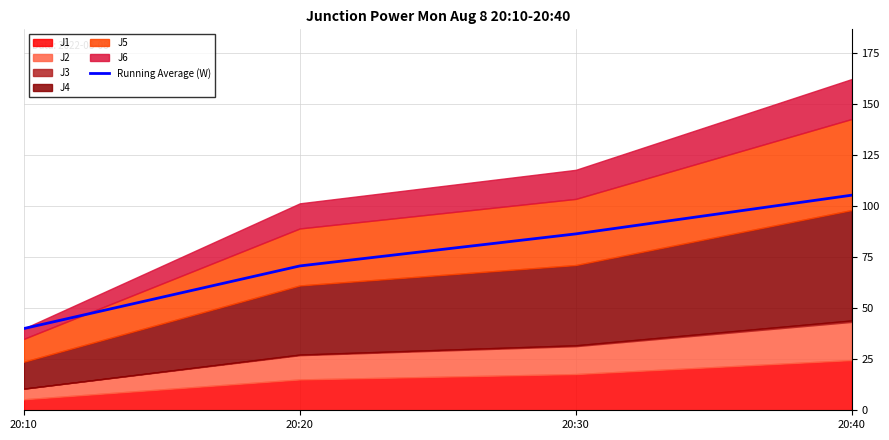

Where does the data first go above 86?

20:30